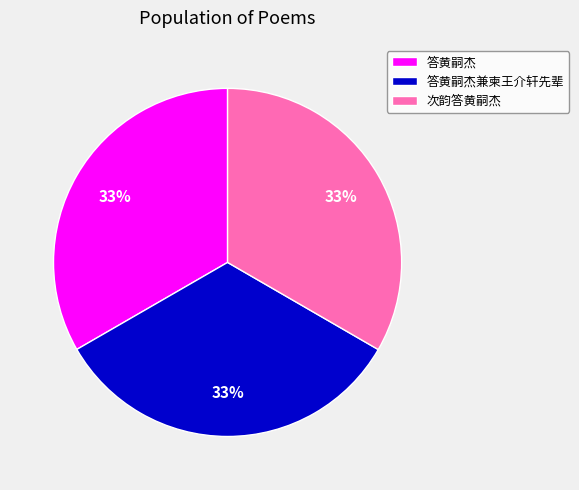

What is the ratio of the value at 答黄嗣杰 to the value at 答黄嗣杰兼柬王介轩先辈?

1.0